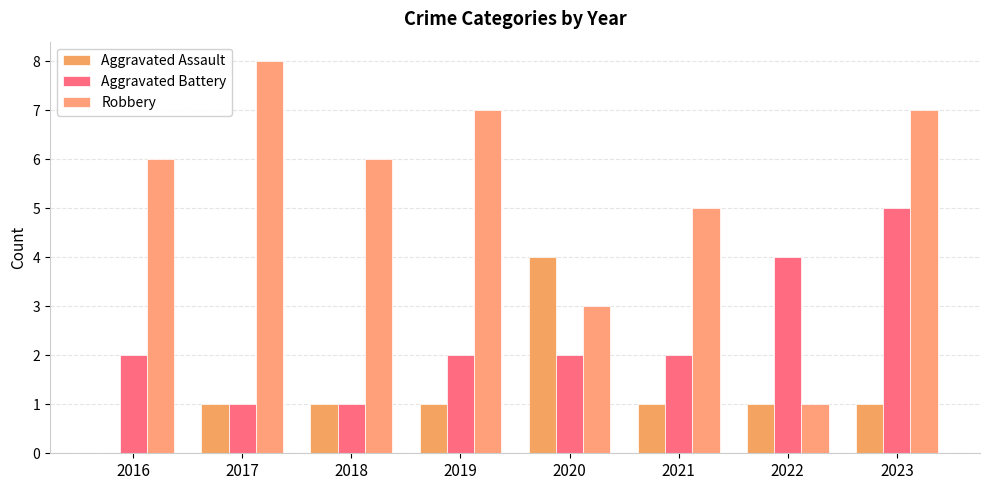

Which has a higher value, 2019 or 2021?

2019